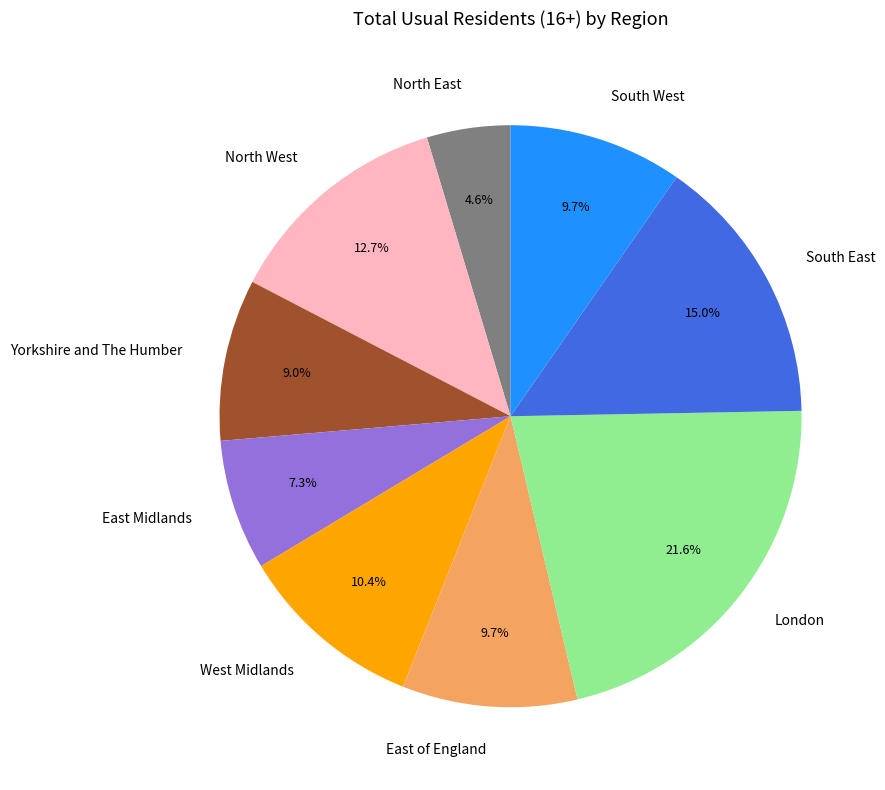

Is it true that Yorkshire and The Humber is 9% of the pie?

True